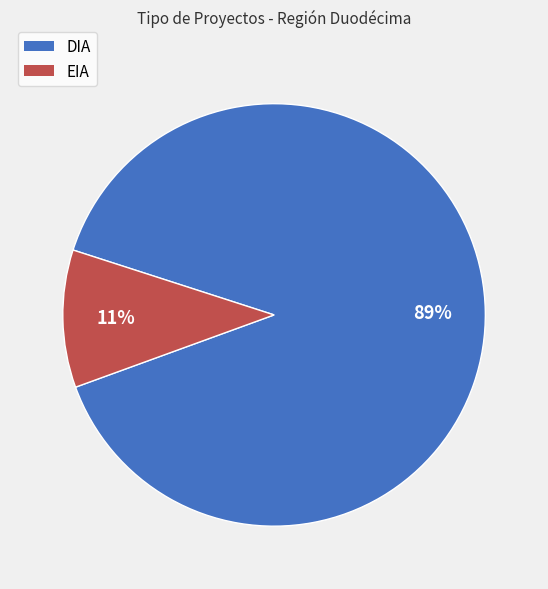

To the nearest percent, what is the combined percentage of EIA and DIA?

100%